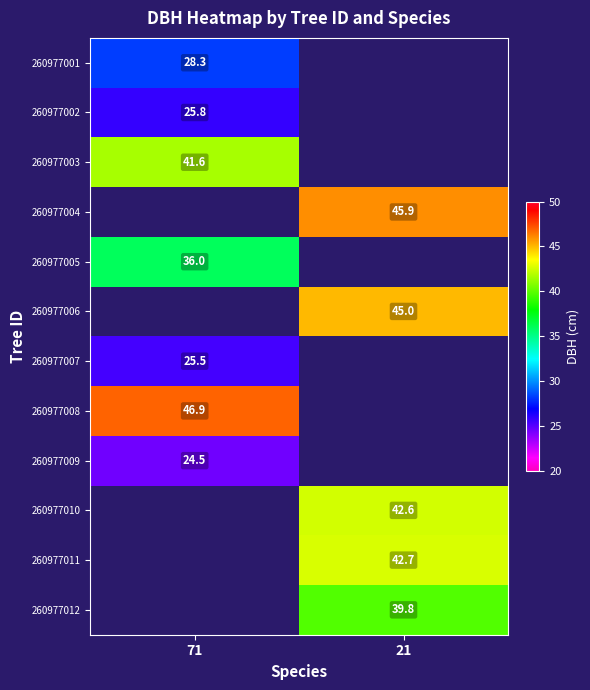

Is the value of 260977002 at 71 greater than the value of 260977005 at 71?

No